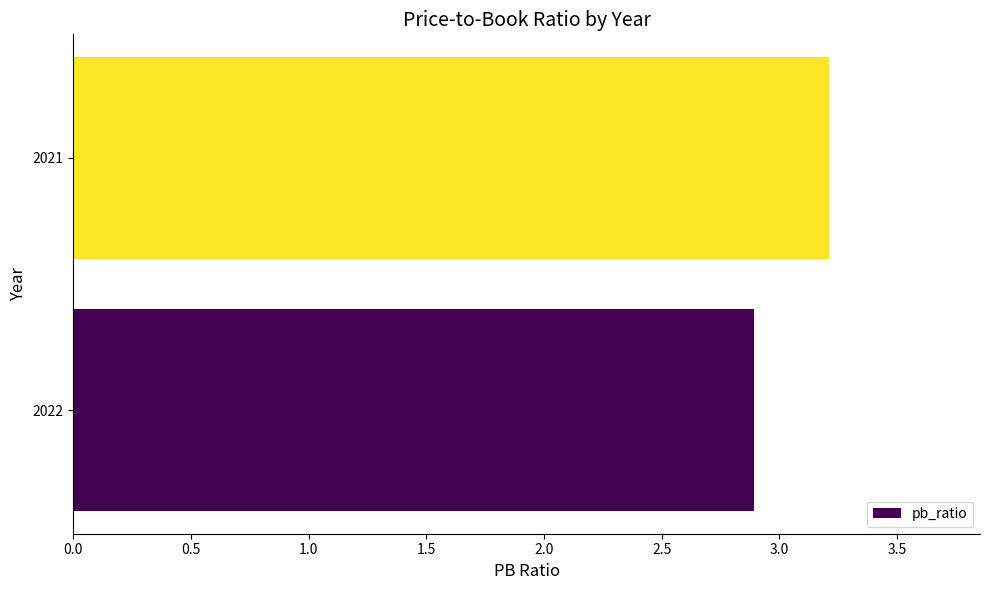

Is it true that the value at 2022 is 1.6?

False